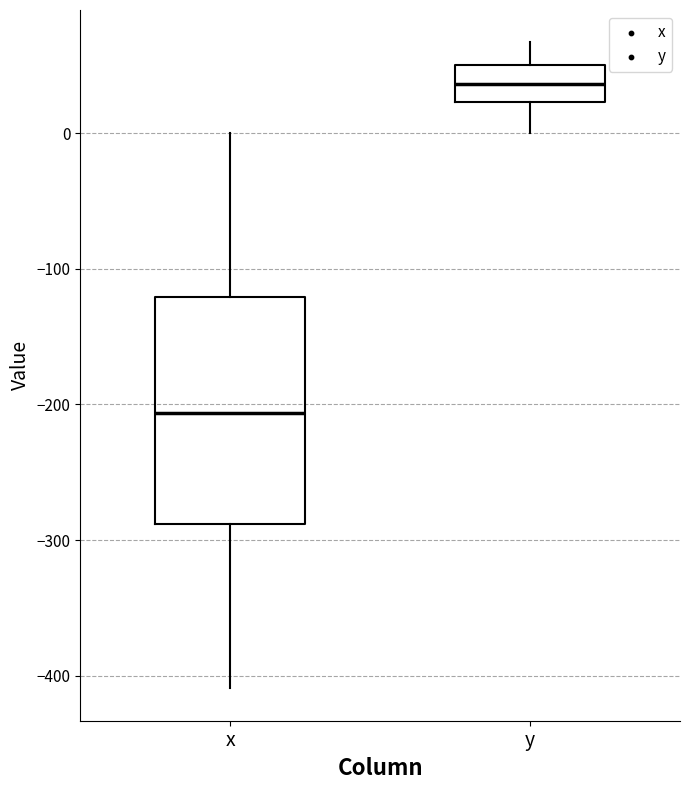

Which box's median line is the lowest?

x